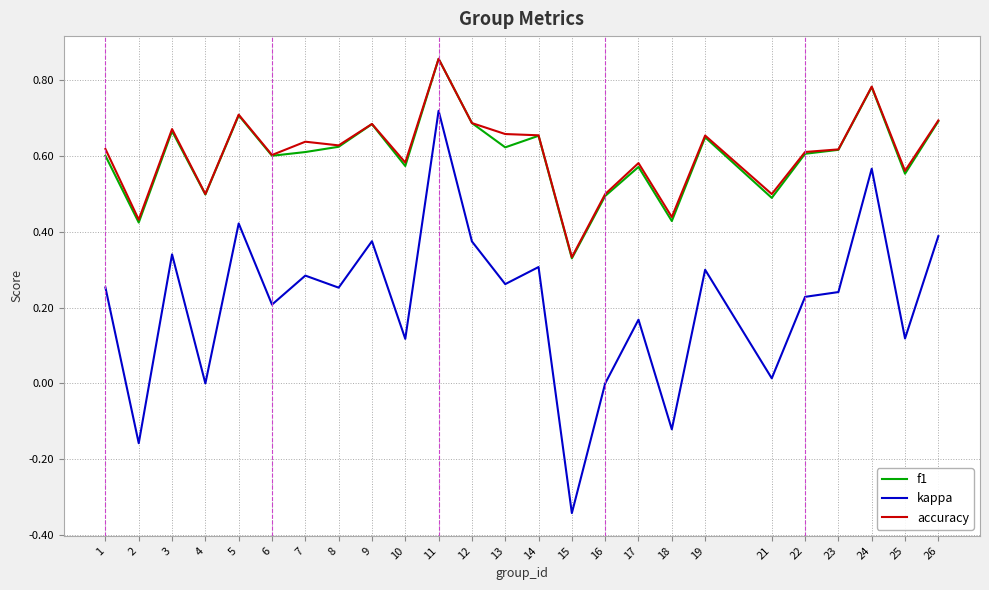

Which category has the highest value in the f1 series?

11